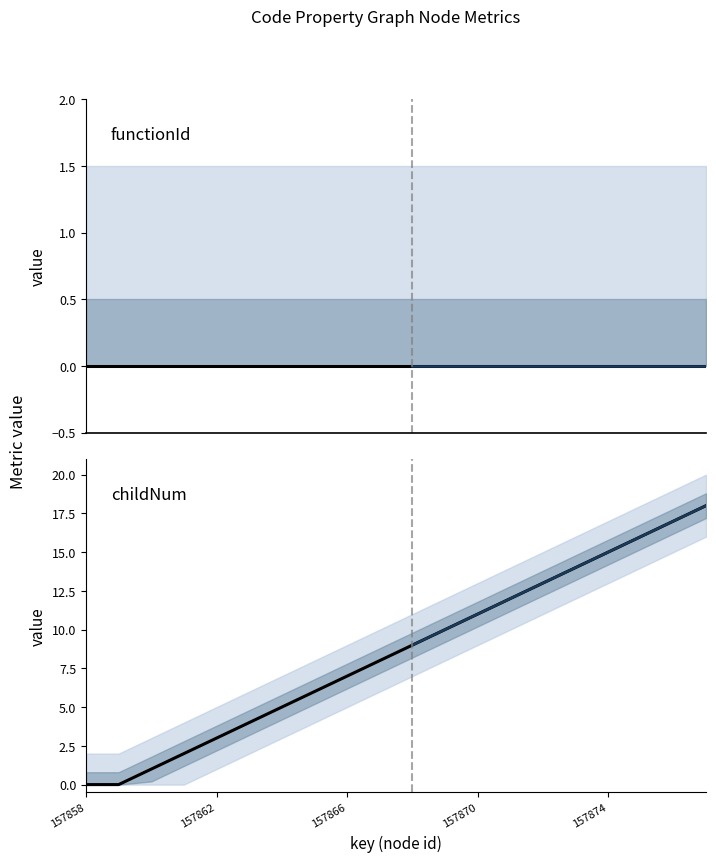

Is it true that the value at 157862 is 1?

False